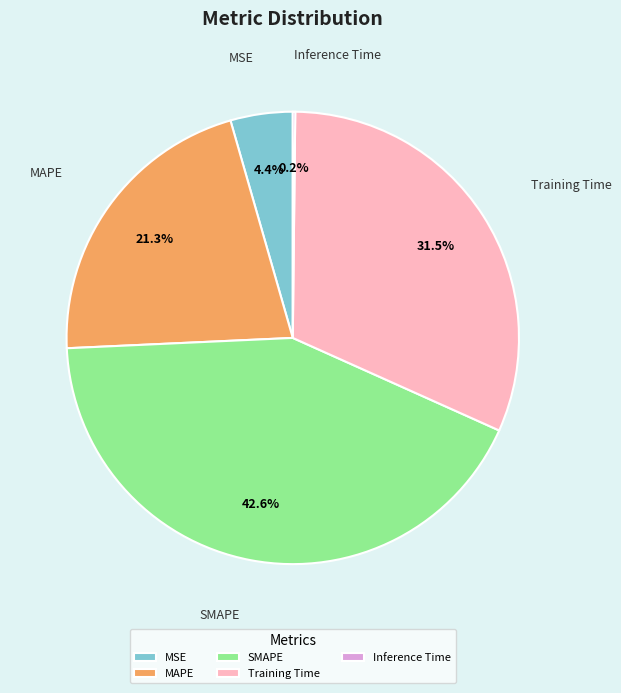

Do Training Time and MSE together represent more than half of the pie?

No